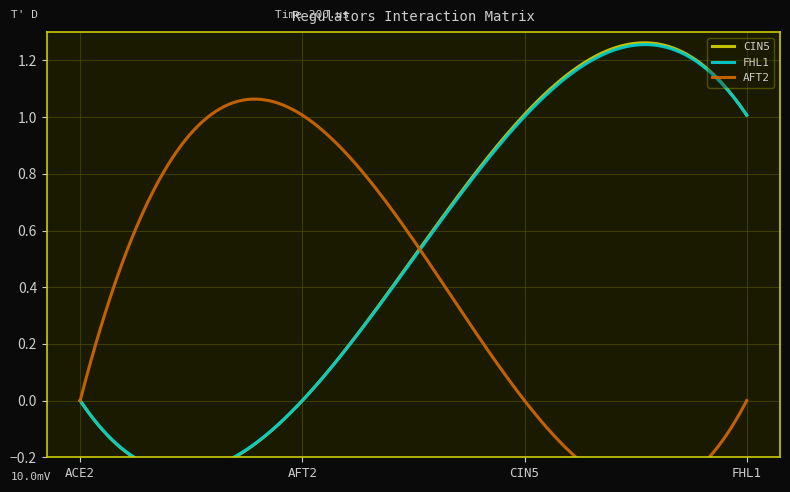

Does the chart display data point markers on the line(s)?

No